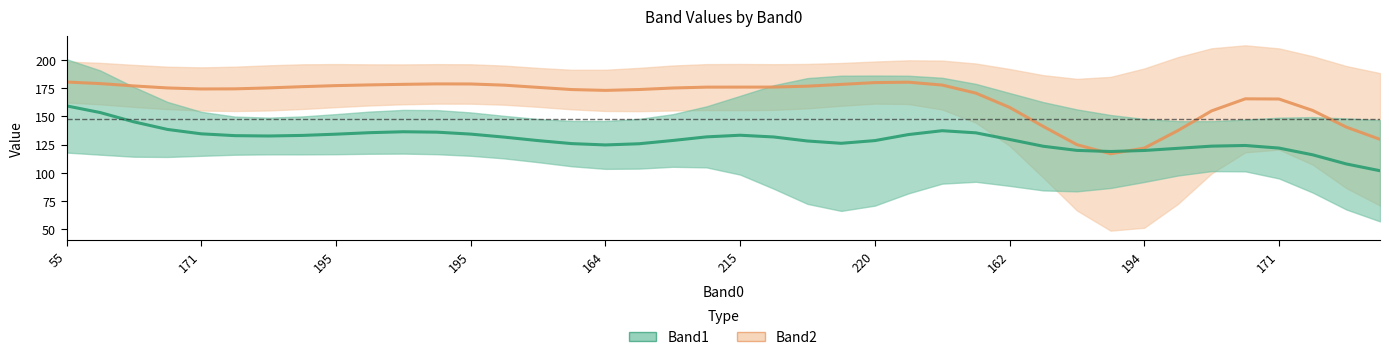

What is the spread (max minus min) of values at 195?

31.8